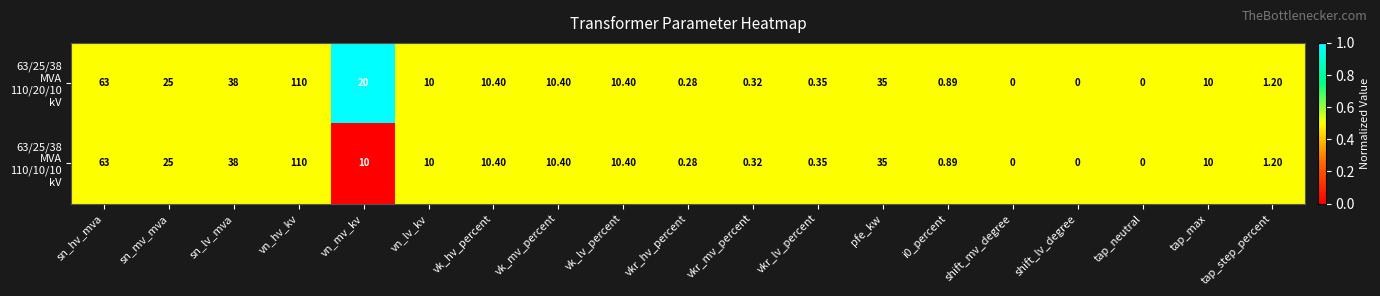

Which category has the highest value across all series?

vn_hv_kv